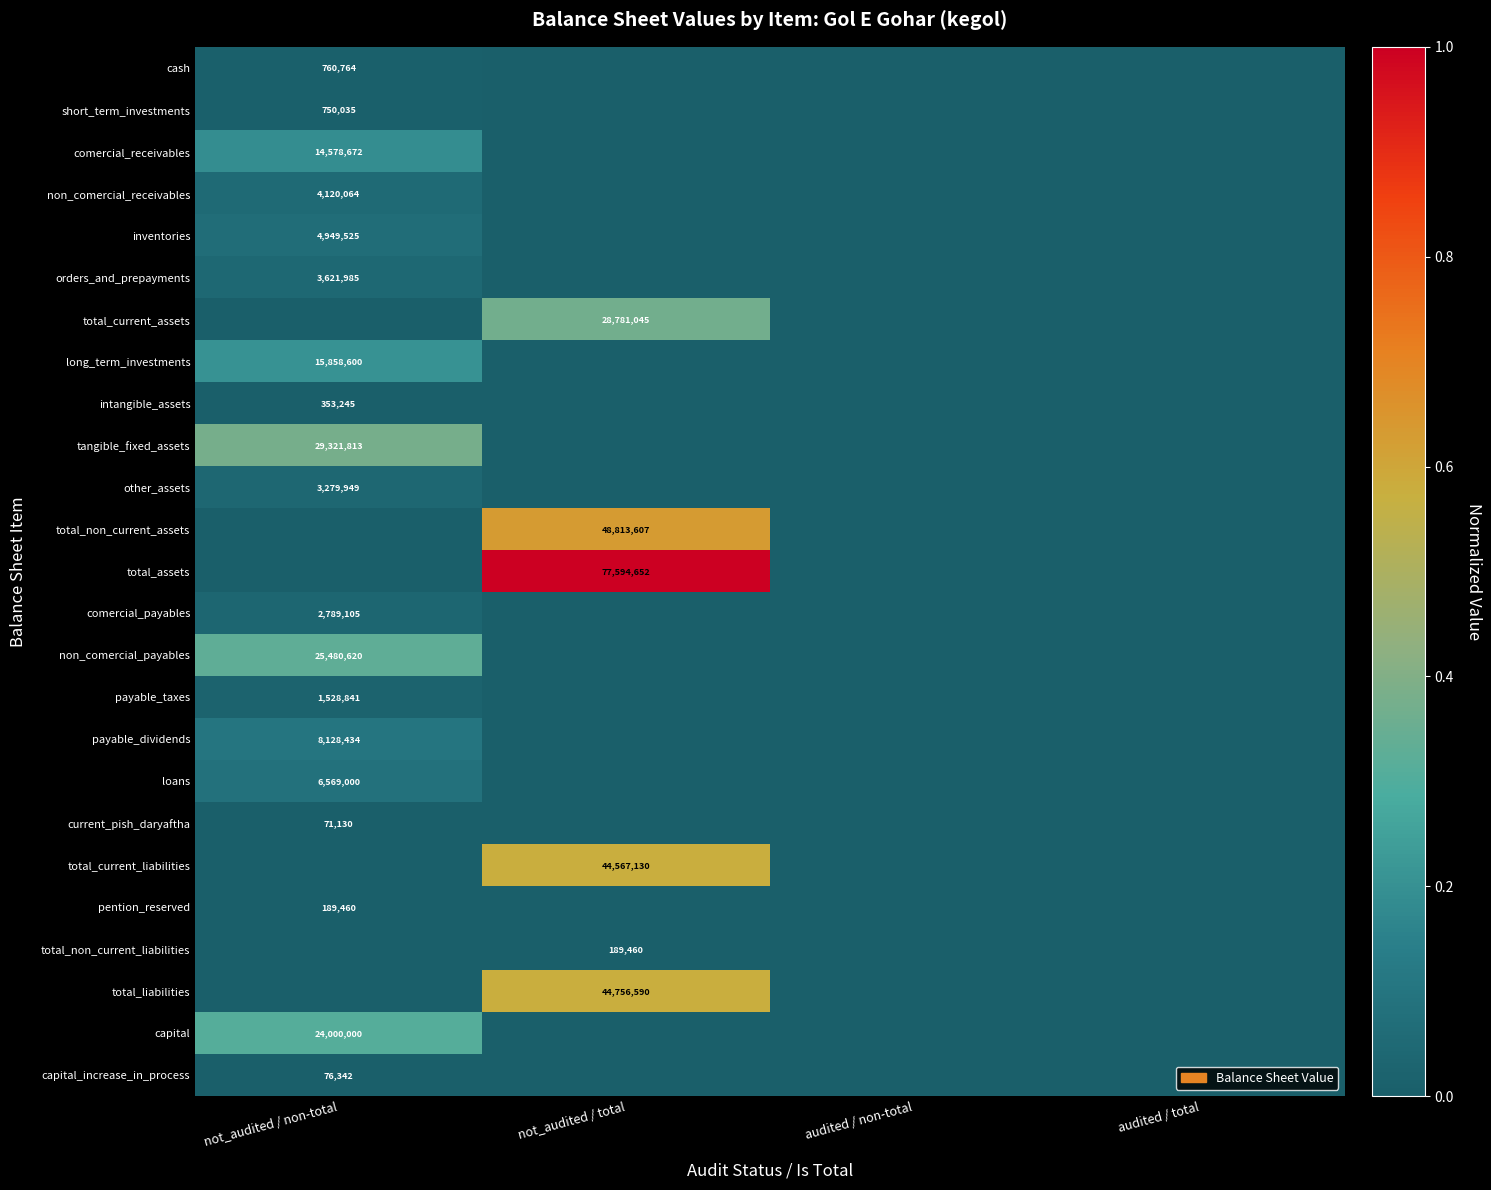

How many data points does each series have?

4